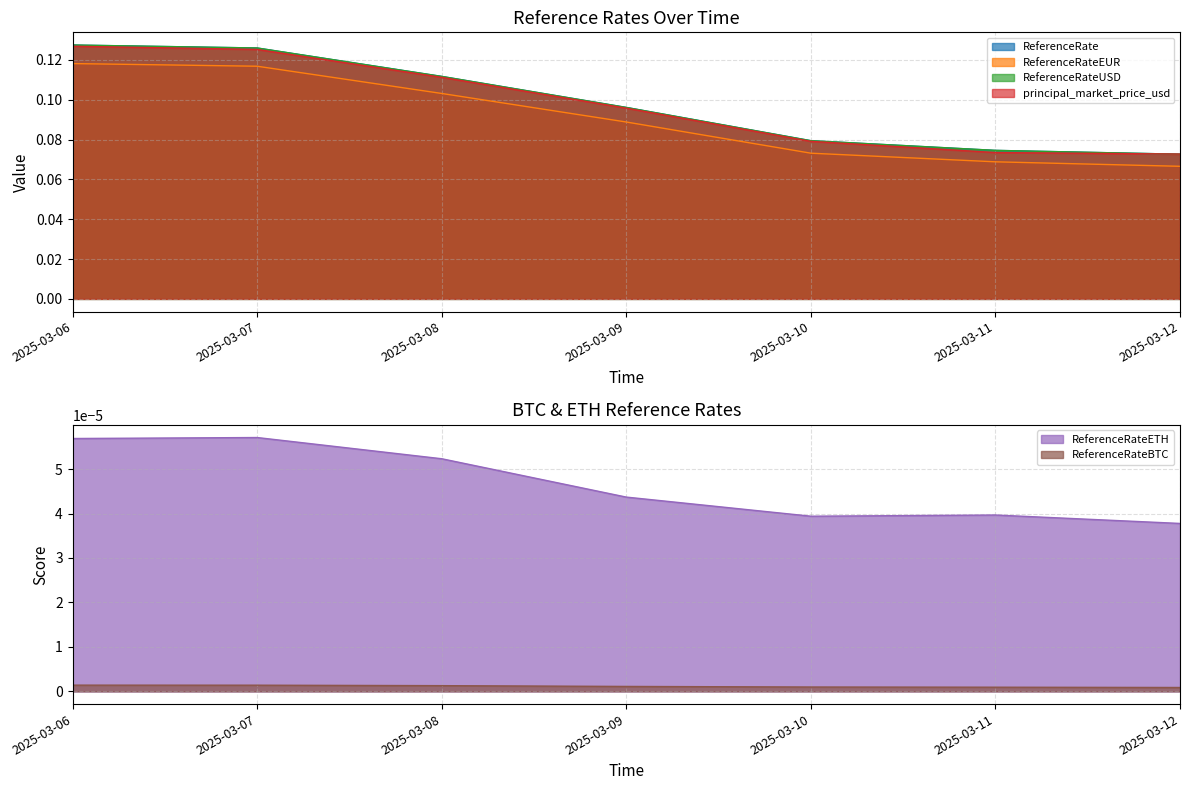

What value does the principal_market_price_usd series have at 2025-03-09?

0.1